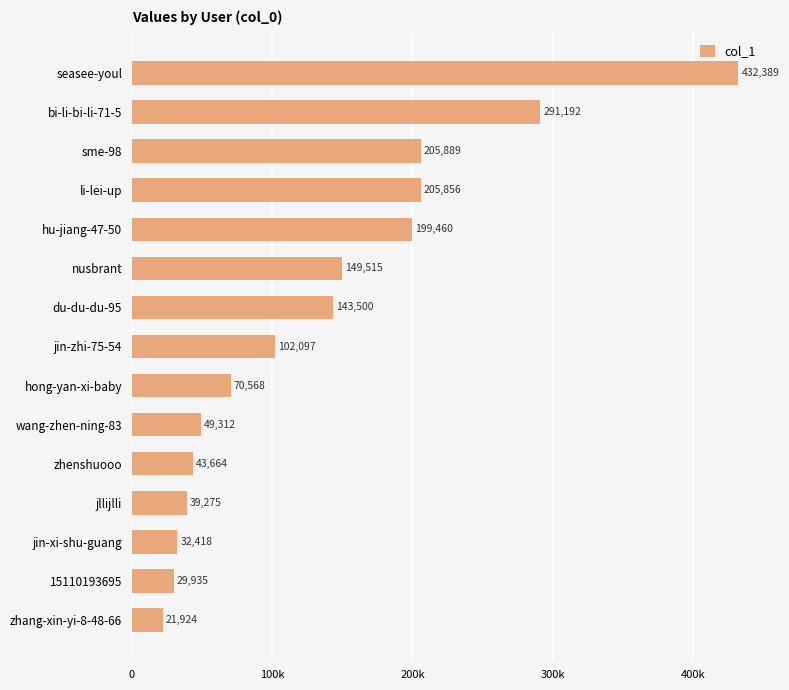

Does the chart contain any negative values?

No